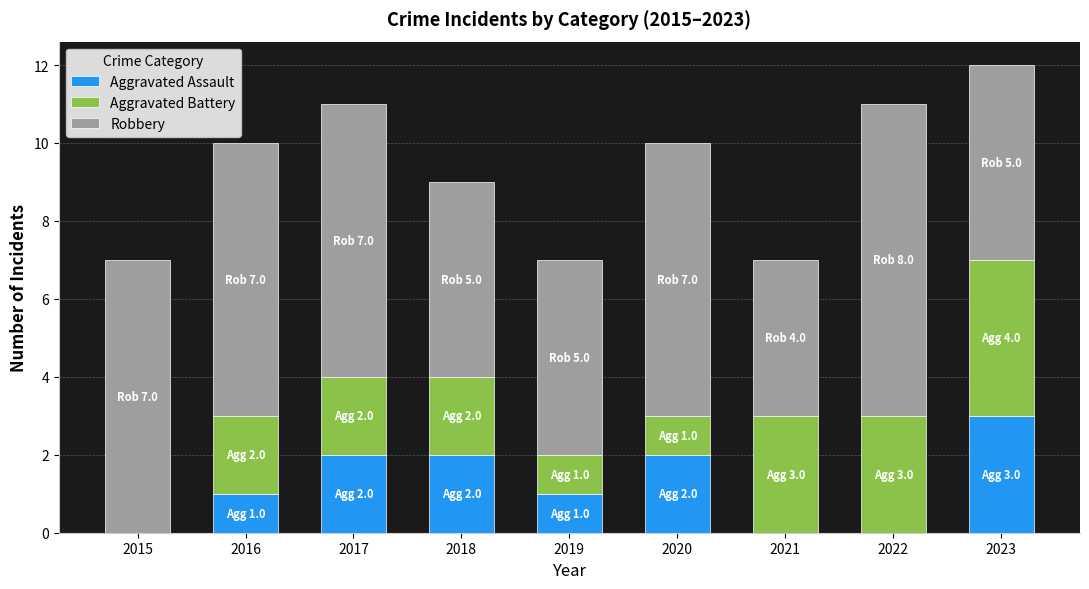

What value does the Aggravated Assault series have at 2023?

3